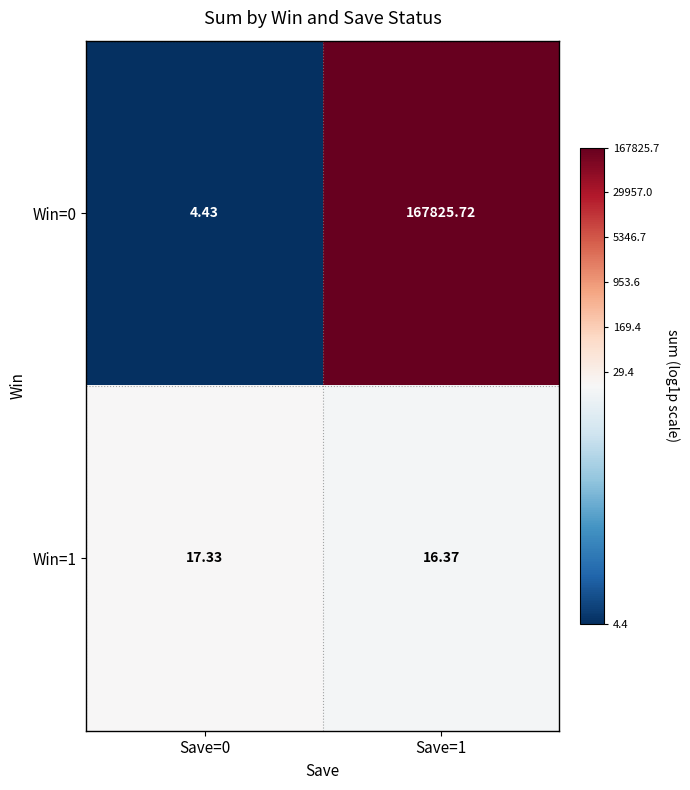

Is the value of Win=0 at Save=1 greater than the value of Win=1 at Save=1?

Yes